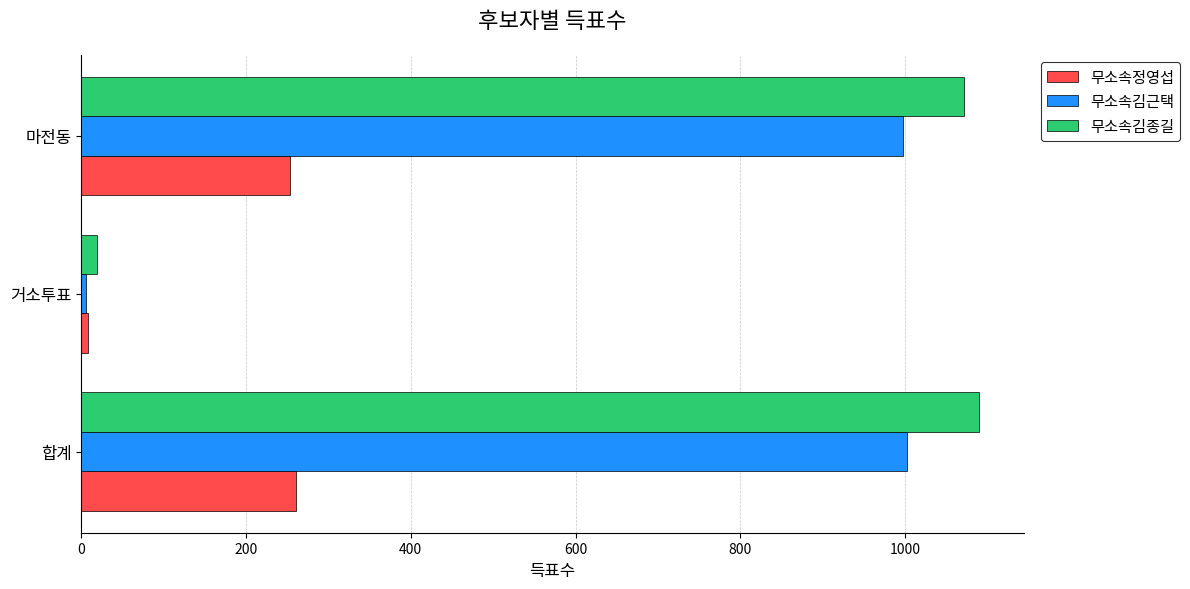

What is the sum of all 무소속김근택 values?

2006